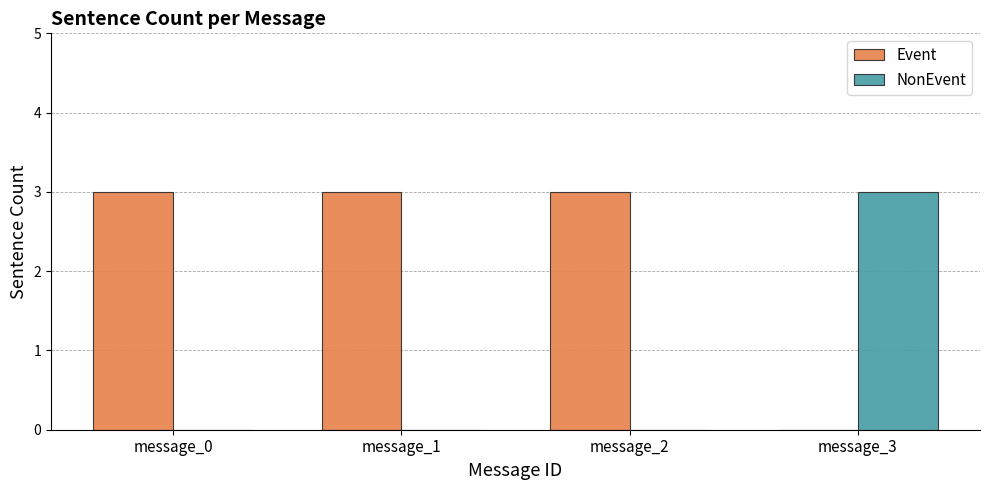

True or false: NonEvent has a value of 3 at message_3.

True